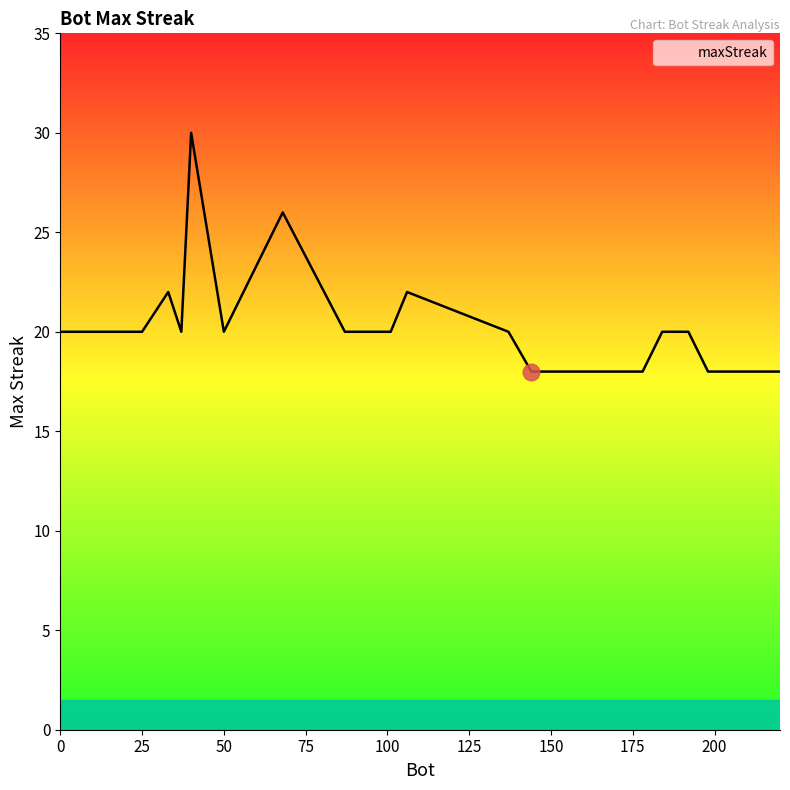

What is the minimum value shown in the chart?

18